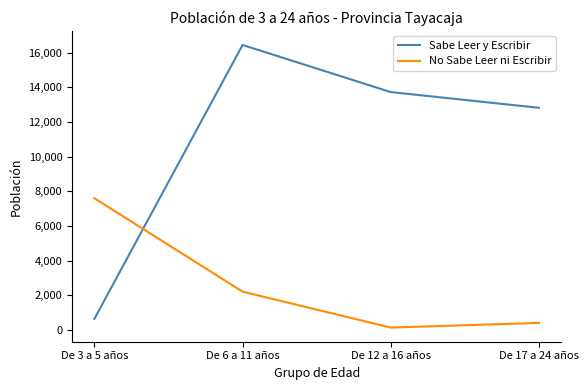

Reading right to left, transcribe all the data shown in this chart.

Sabe Leer y Escribir: De 17 a 24 años=12814	De 12 a 16 años=13722	De 6 a 11 años=16439	De 3 a 5 años=634
No Sabe Leer ni Escribir: De 17 a 24 años=401	De 12 a 16 años=130	De 6 a 11 años=2203	De 3 a 5 años=7595